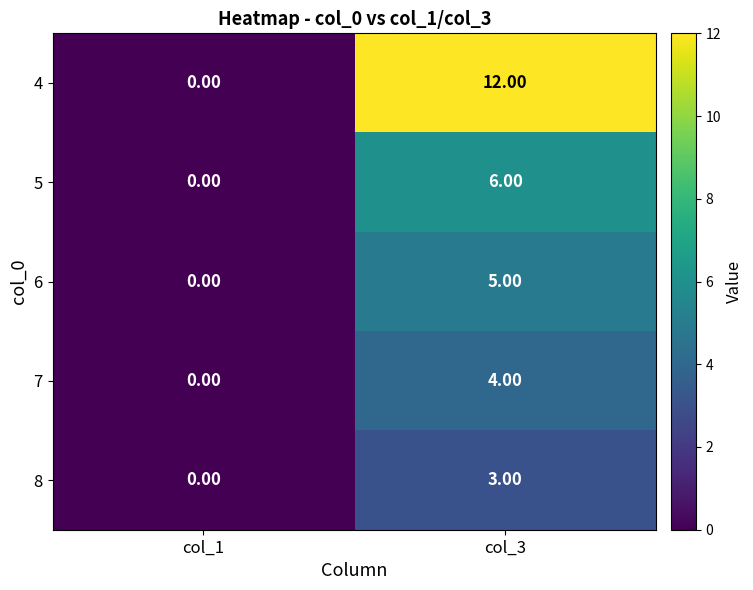

Rank the categories by 4 value from highest to lowest.

col_3, col_1